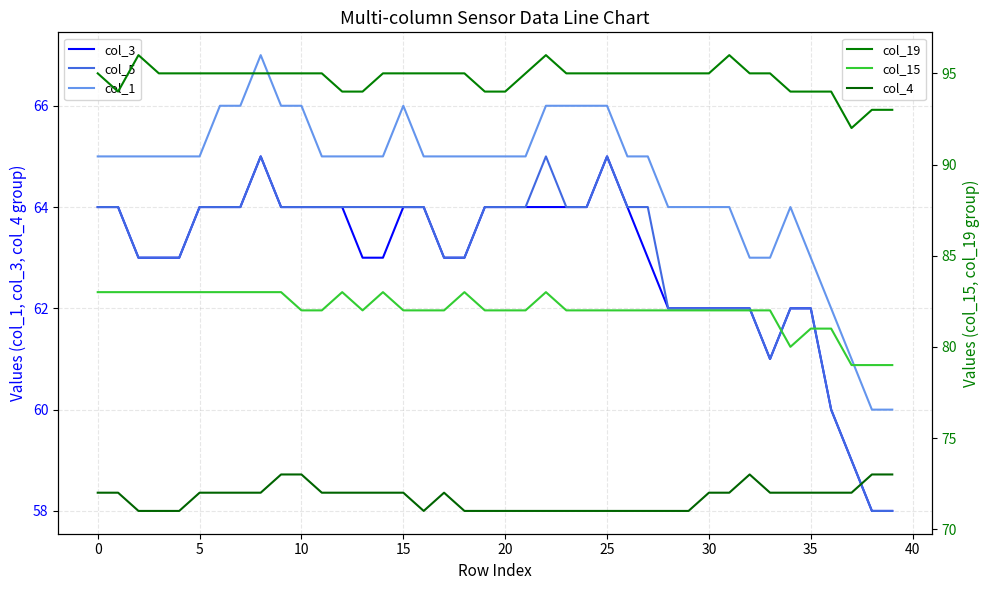

Which series has the largest range (max minus min)?

col_3